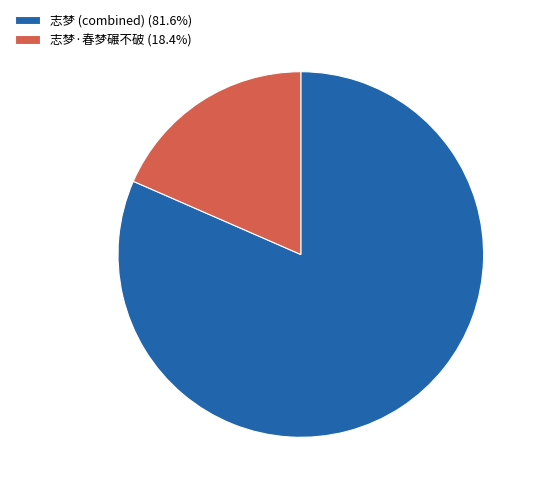

Approximately how many times larger is the value at 志梦 (combined) (81.6%) compared to 志梦·春梦碾不破 (18.4%)?

4.4